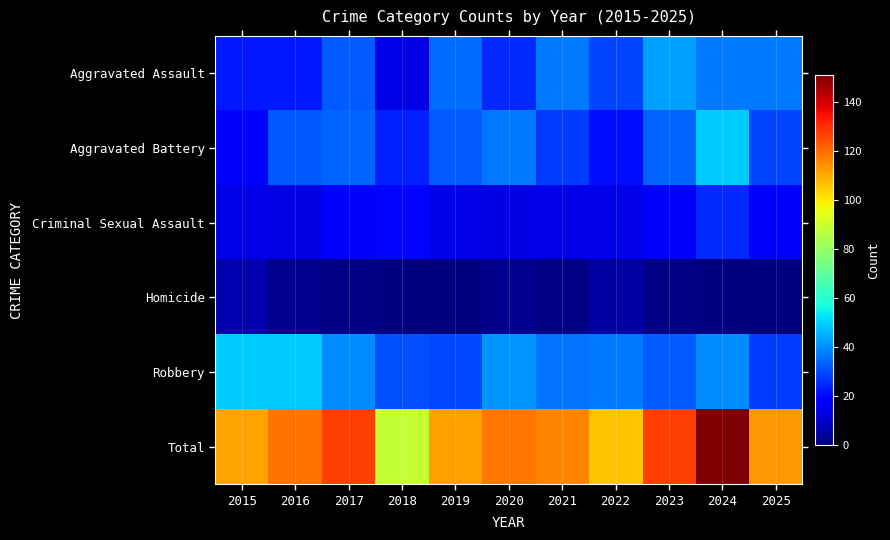

What is the total value across all series at 2025?

226